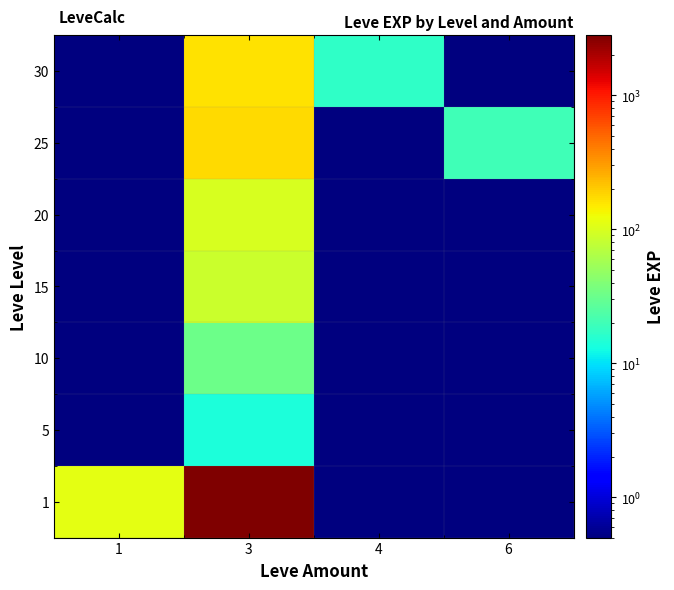

What is the spread (max minus min) of values at 4?

16.9